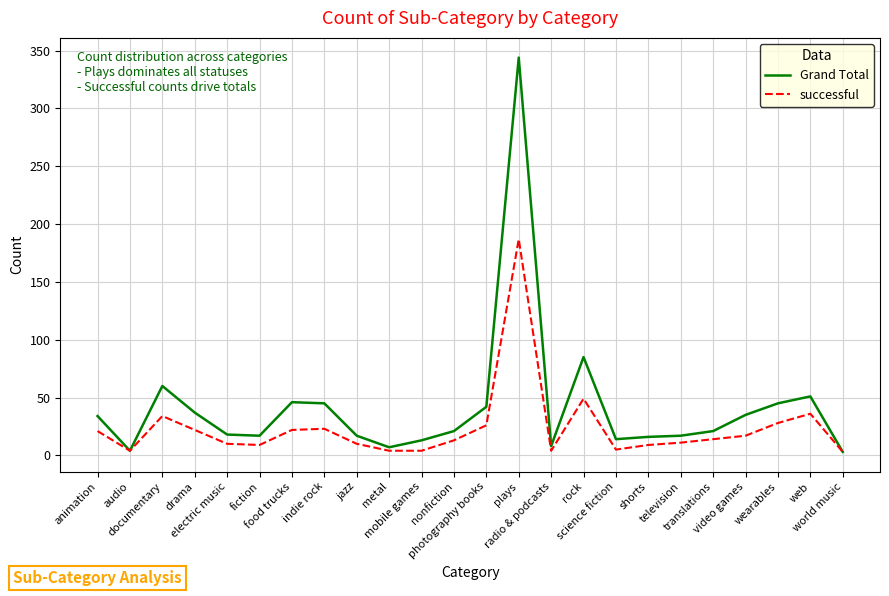

Rank the series by their average value, from lowest to highest.

successful, Grand Total